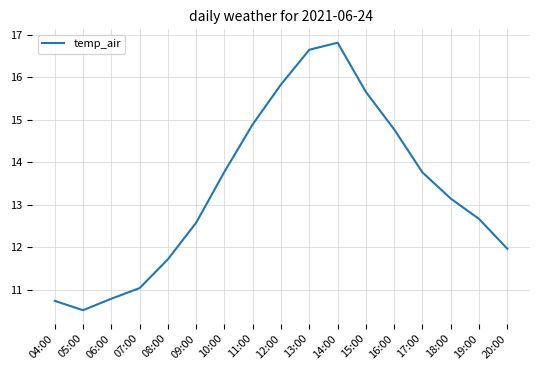

How many series are shown in this chart?

1